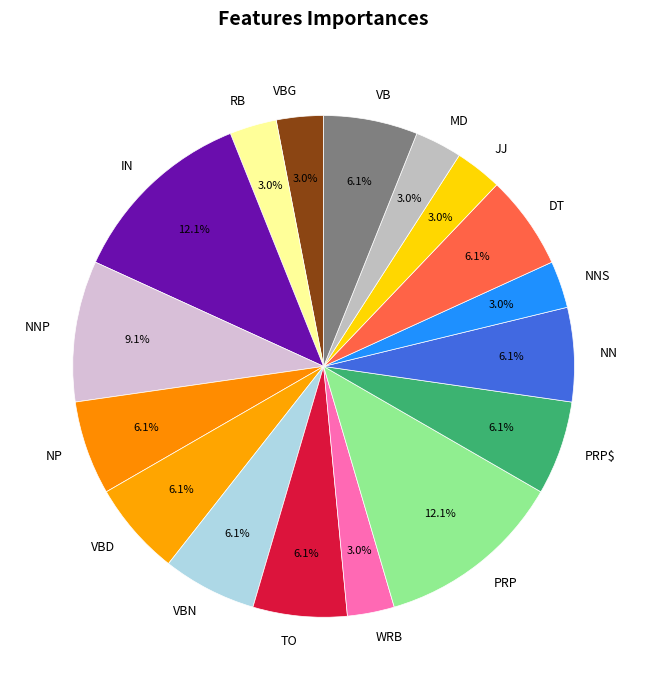

Is PRP$ the majority of the pie?

No